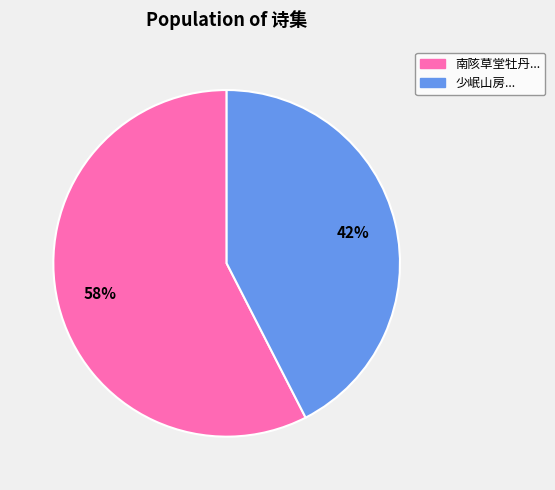

How many segments does this pie chart have?

2